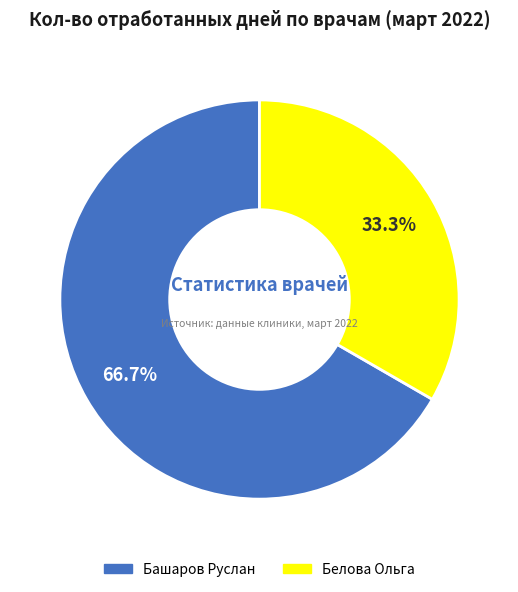

What is the majority slice?

Башаров Руслан